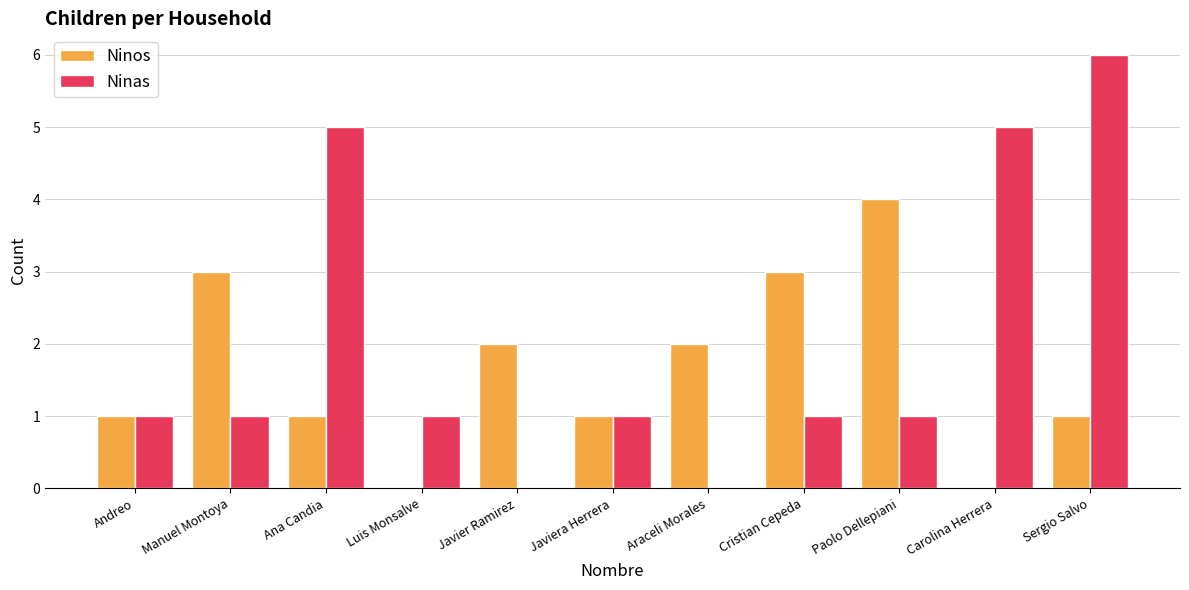

Reading left to right, list all the values displayed in this chart.

Ninos: 1	3	1	0	2	1	2	3	4	0	1
Ninas: 1	1	5	1	0	1	0	1	1	5	6